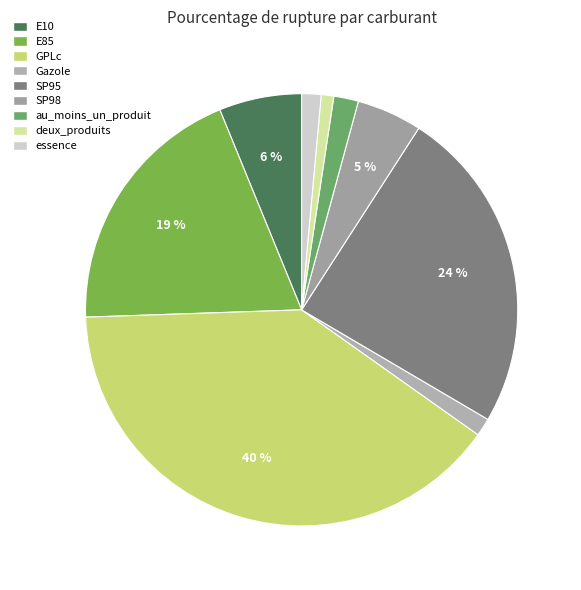

Count the number of slices in the pie.

9